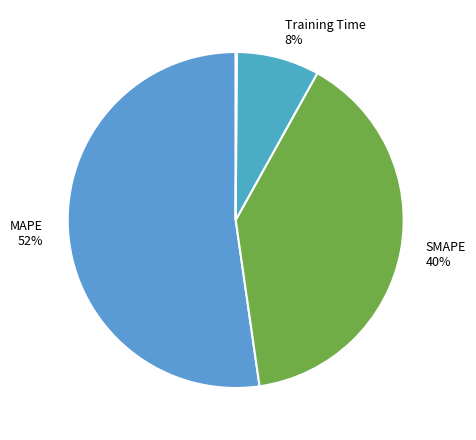

Count the number of slices in the pie.

5